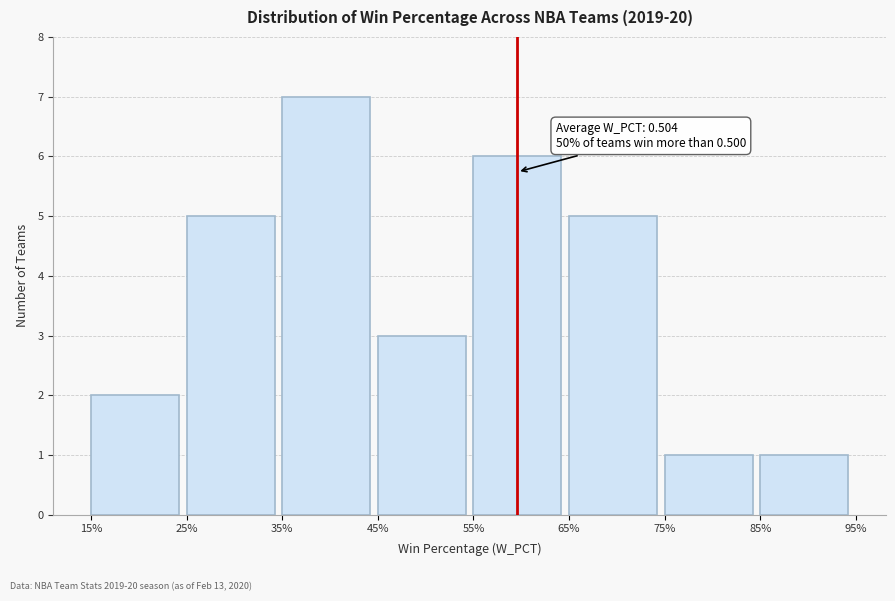

Reading right to left, extract all data points from this chart.

1	1	5	6	3	7	5	2